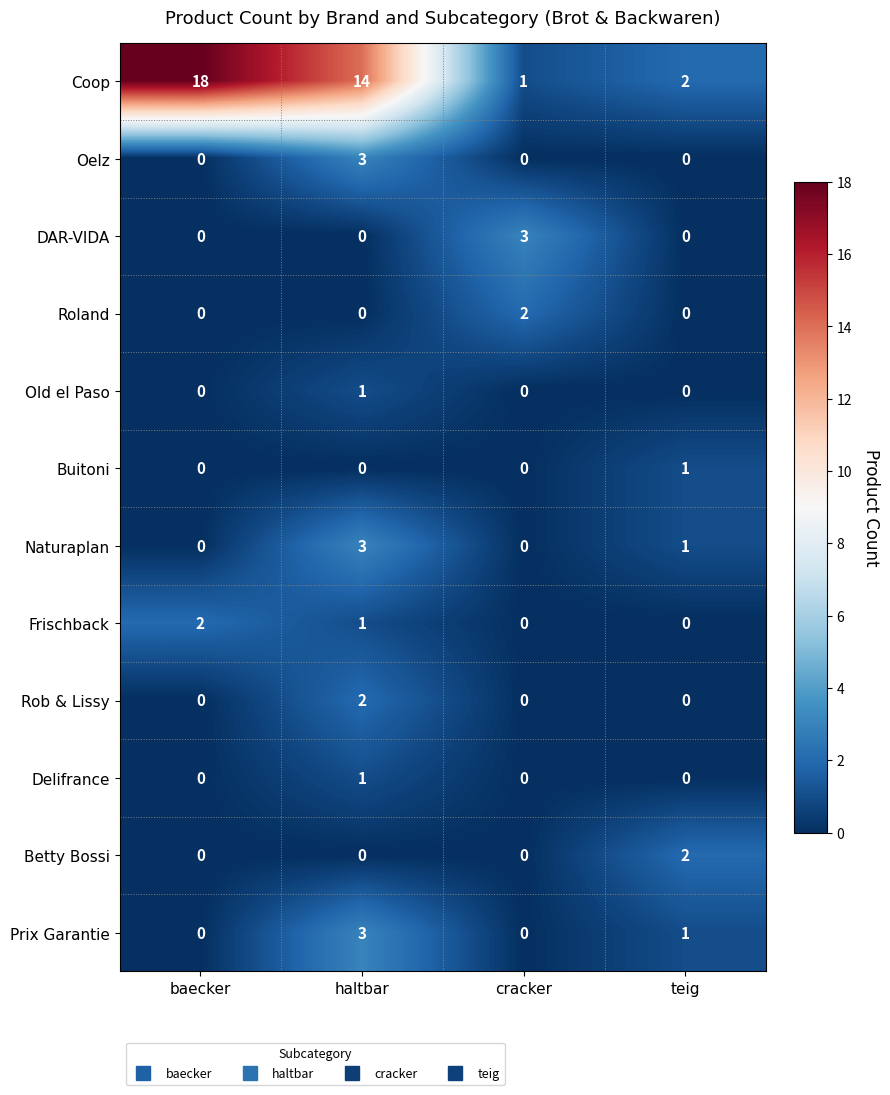

How many Buitoni values are between 0 and 1?

4